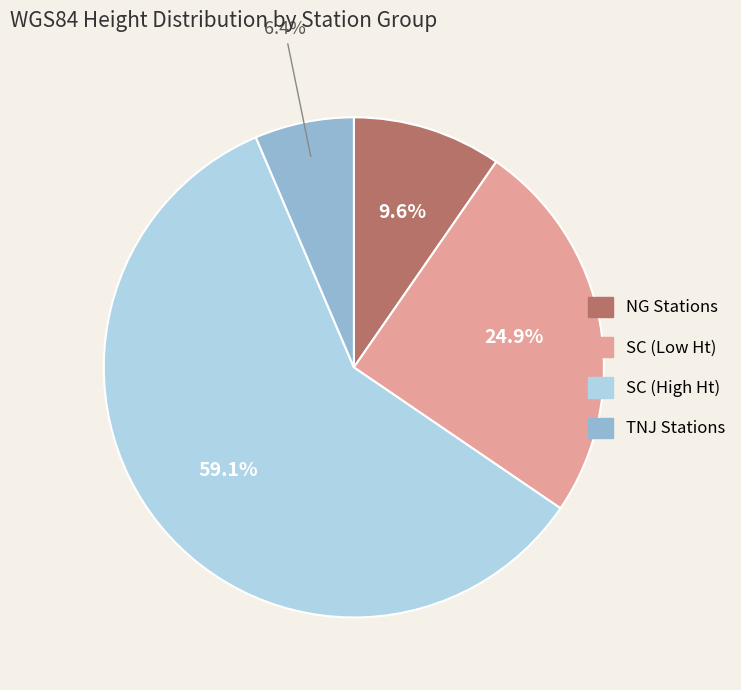

Does any single category account for the majority?

Yes